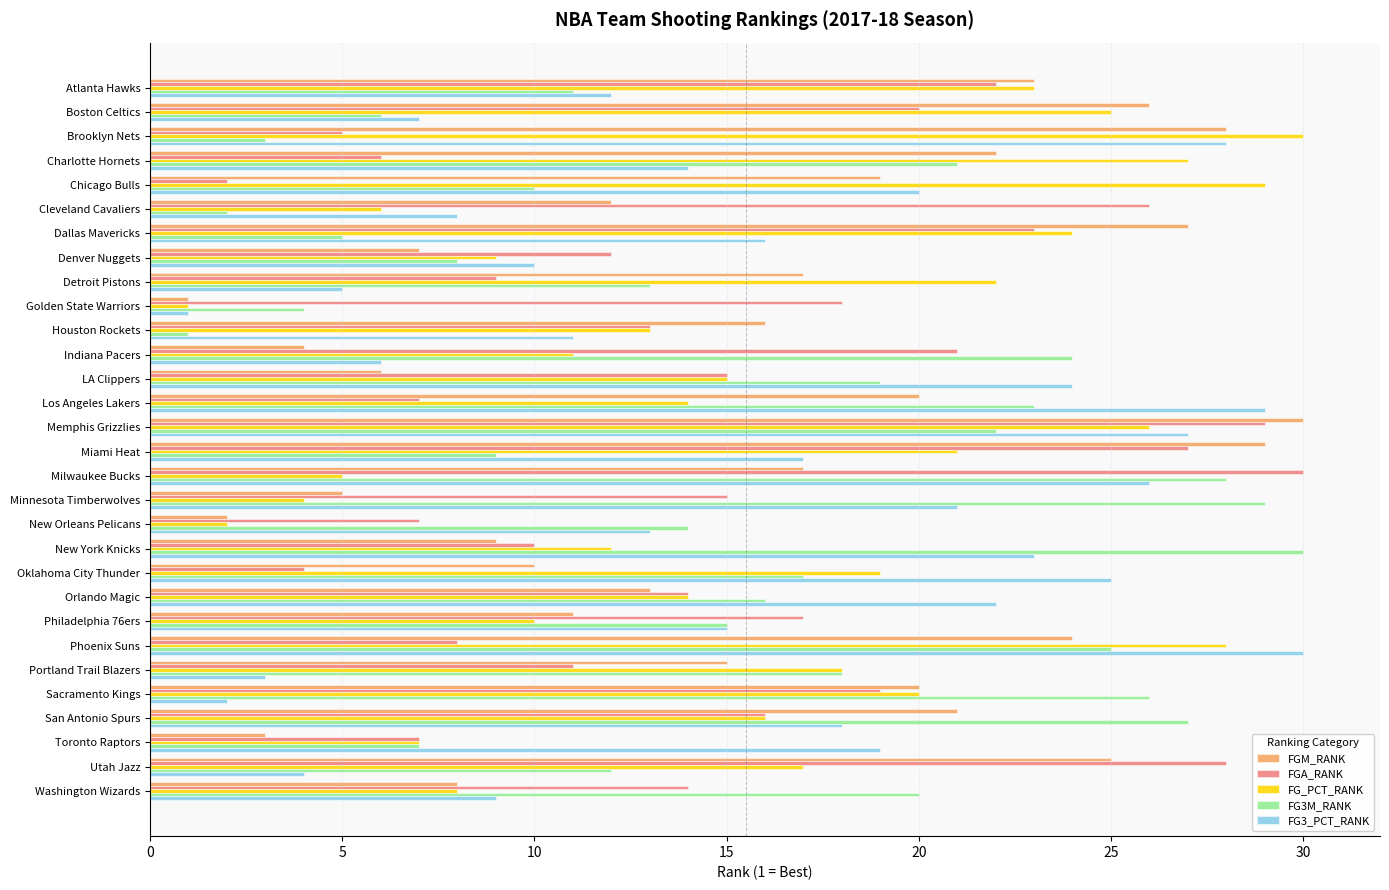

What is the difference between the maximum and minimum values in the FG_PCT_RANK series?

29